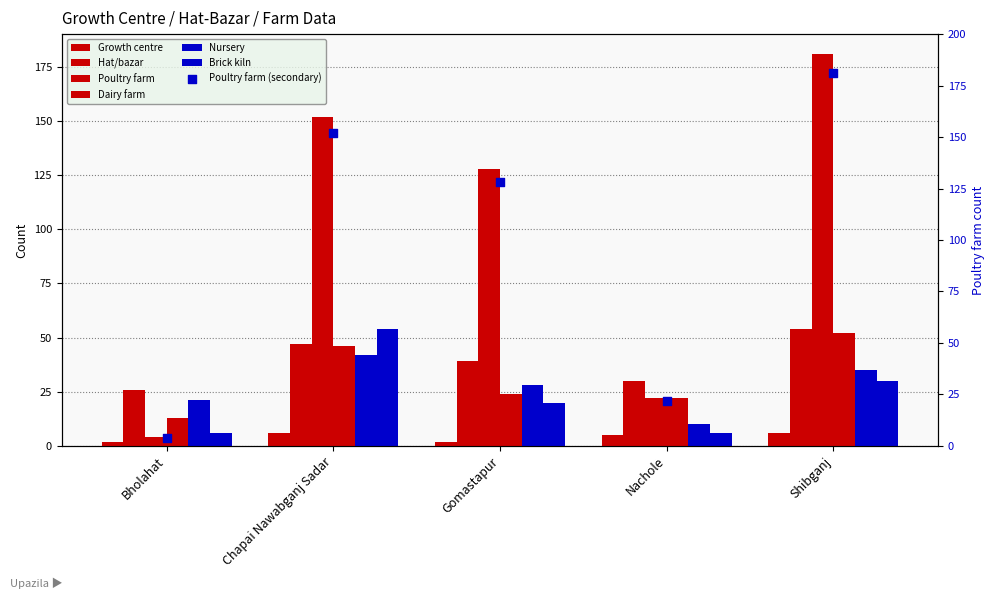

Which series reaches the maximum Y coordinate?

Poultry farm